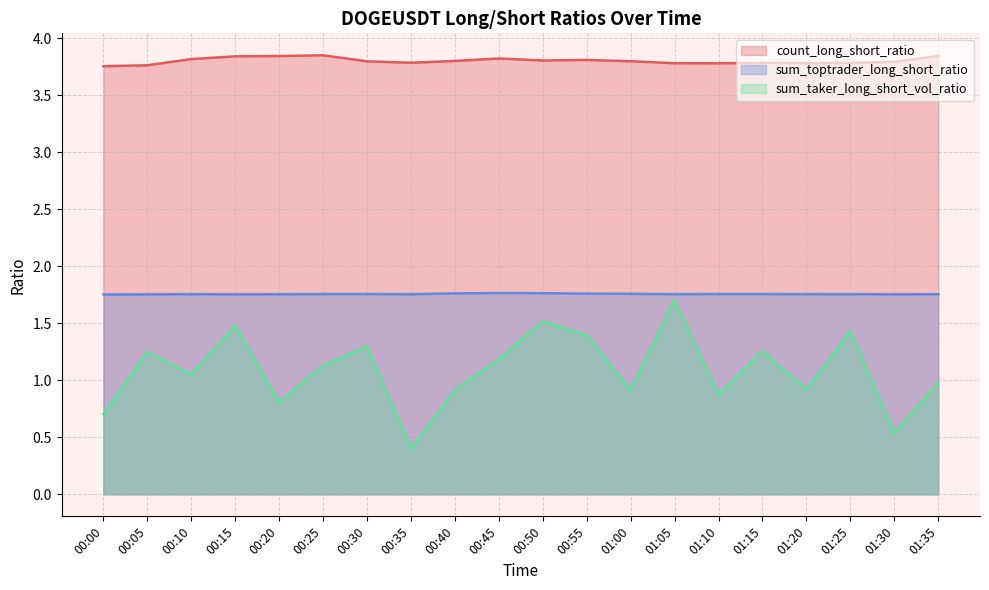

Does the chart display data point markers on the line(s)?

No